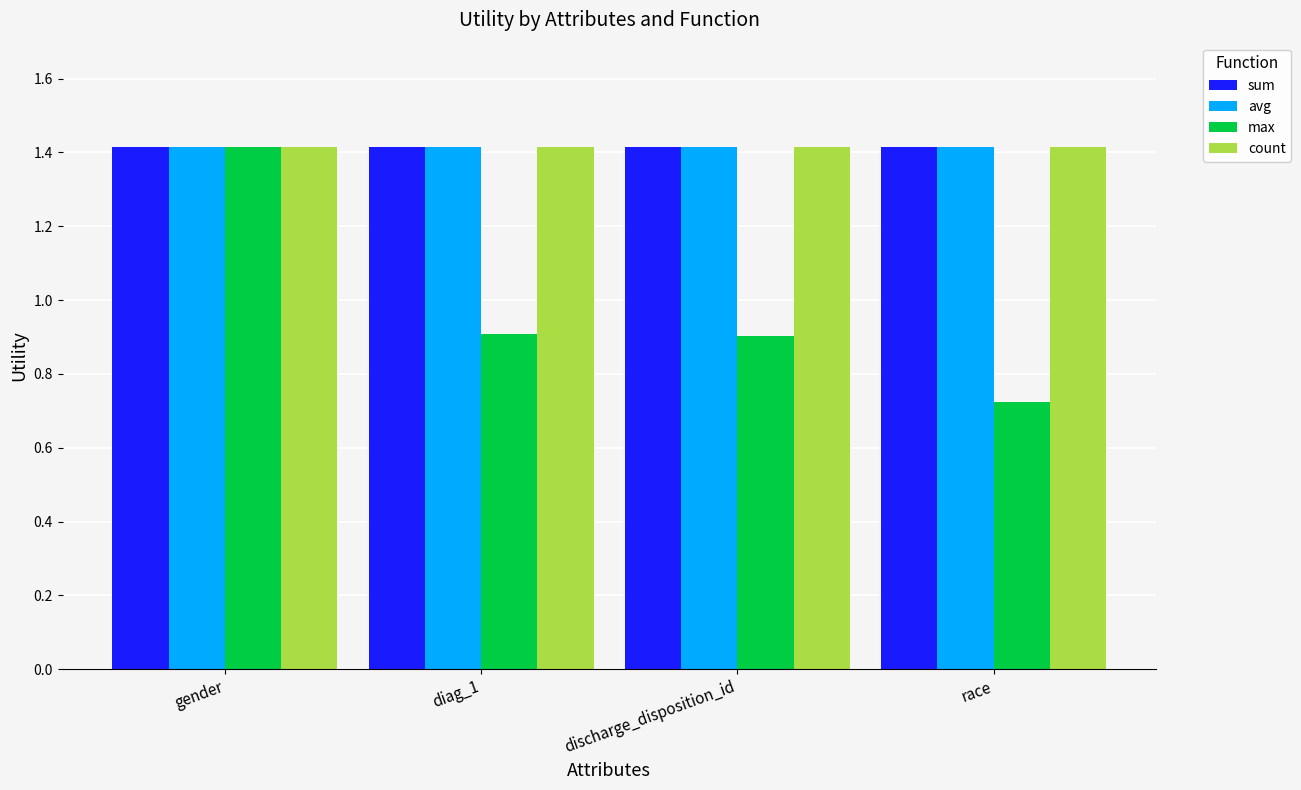

The value of sum at race is 2.0. True or false?

False